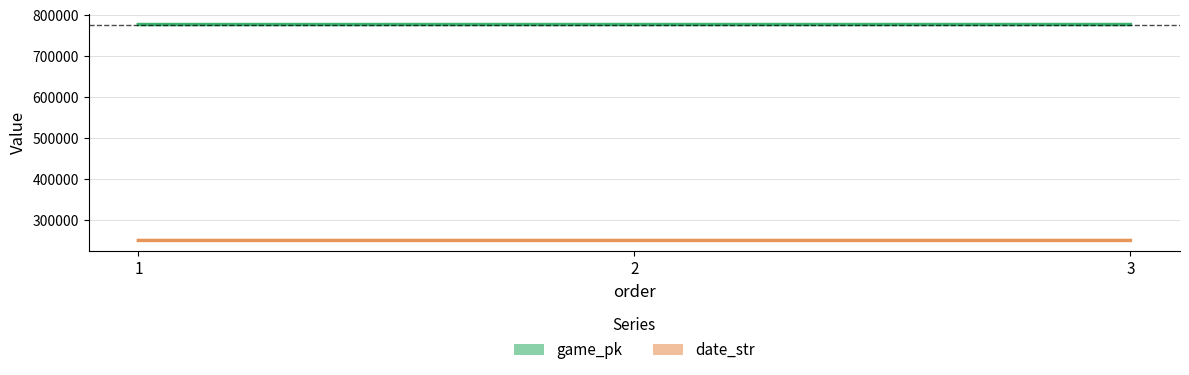

What is the smallest value displayed?

250514